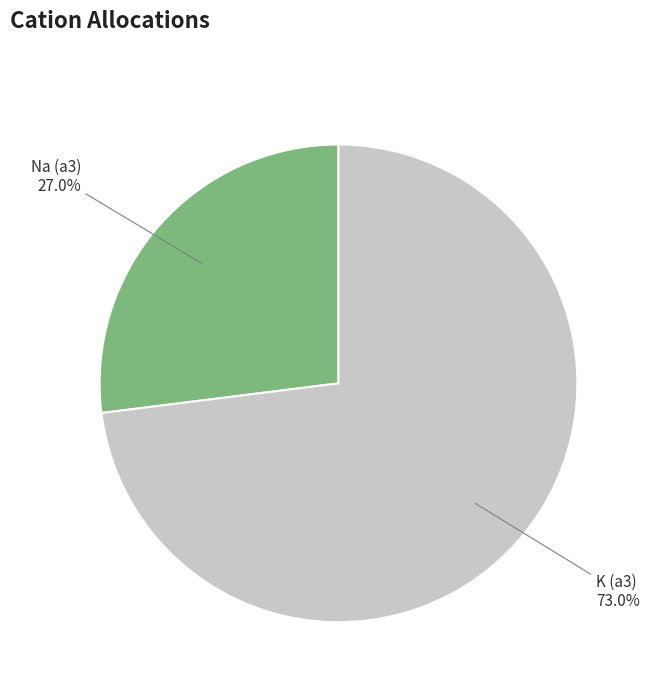

Is there any slice that represents more than half of the pie?

Yes